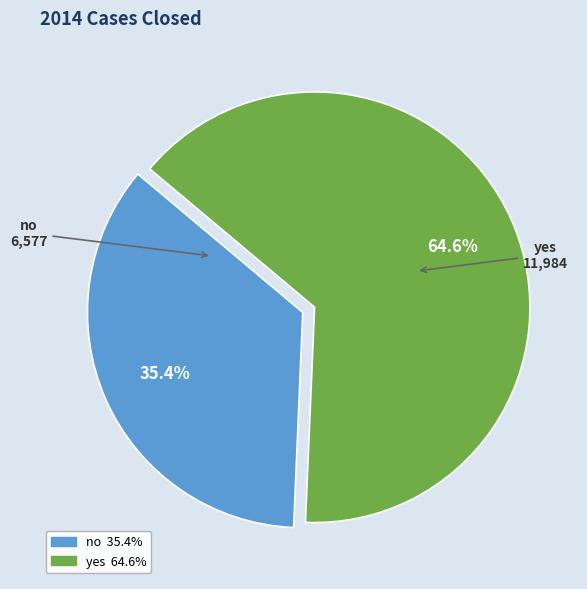

Rank the categories by value from lowest to highest.

no, yes